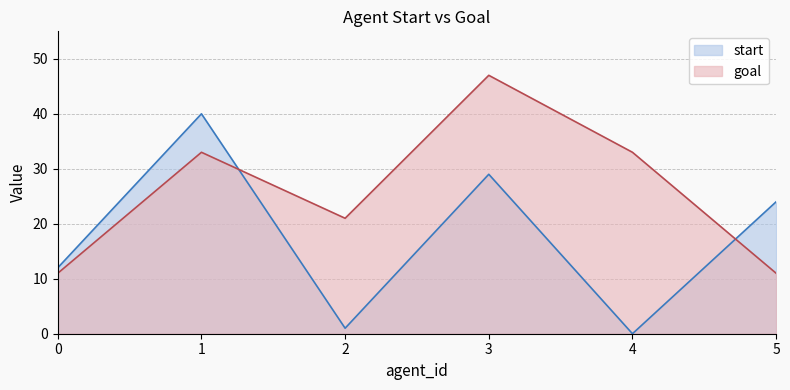

Is the value of goal at 4 greater than the value of start at 0?

Yes